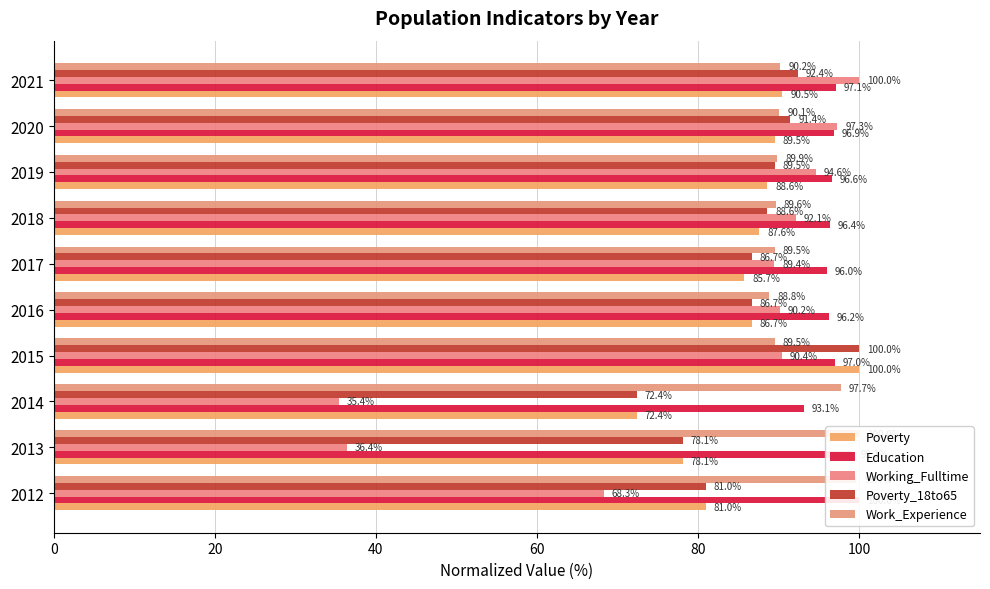

What is the maximum value for Poverty?

100.0